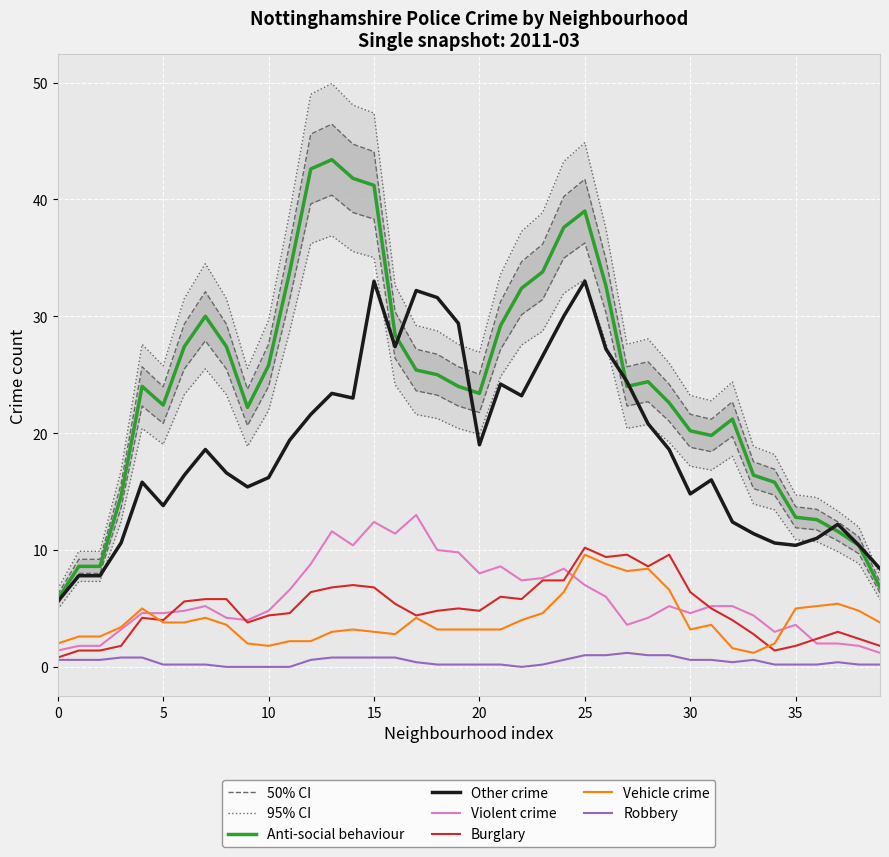

True or false: Other crime and Robbery cross at least once.

False